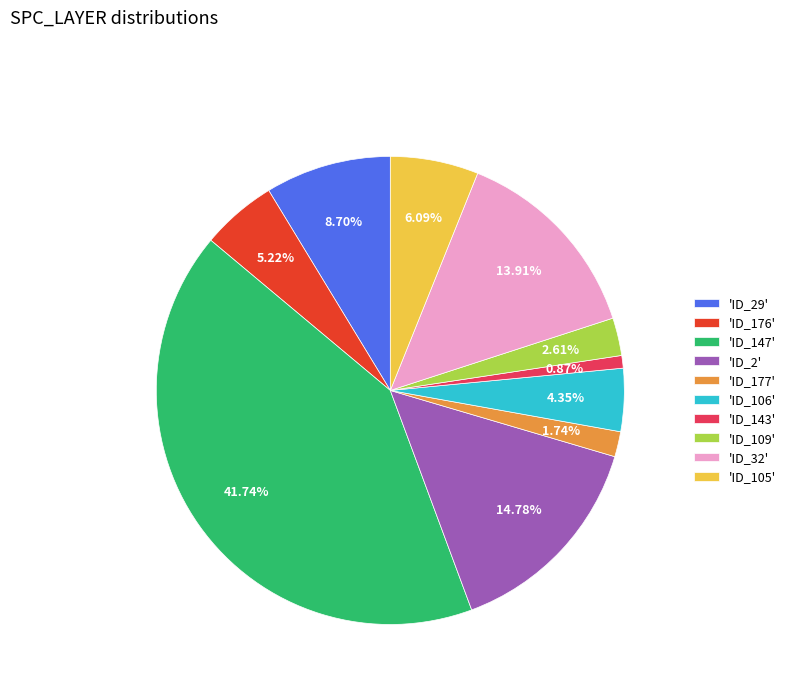

Which has a higher value, 'ID_177' or 'ID_2'?

'ID_2'